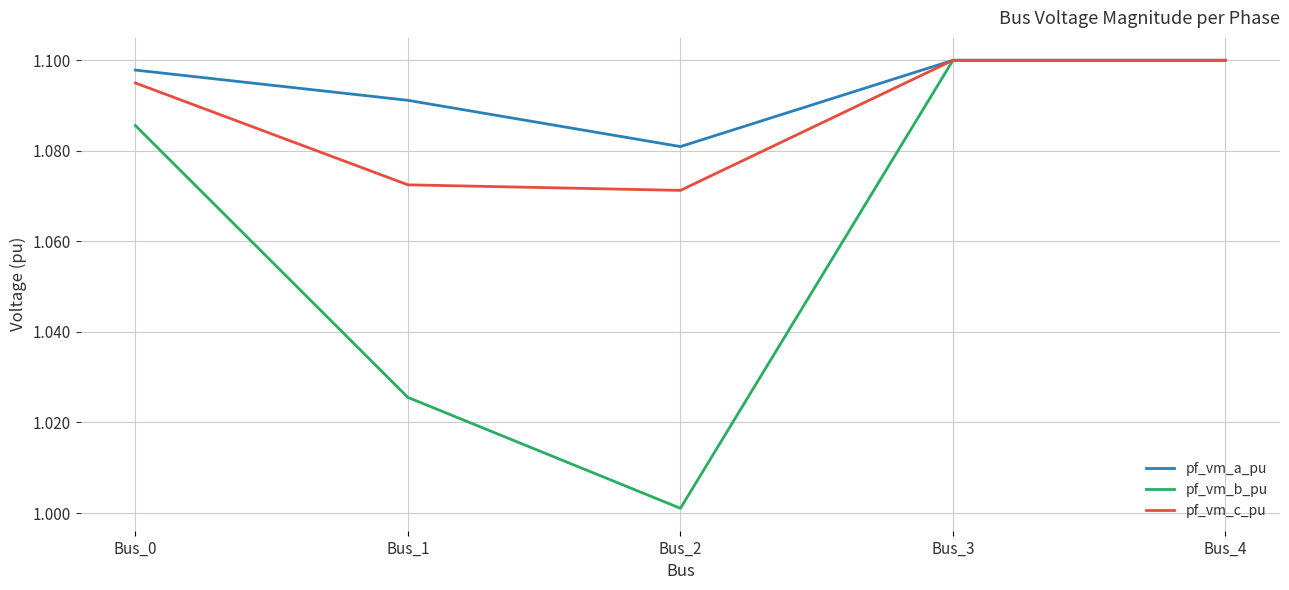

At which label does pf_vm_b_pu reach its minimum?

Bus_2